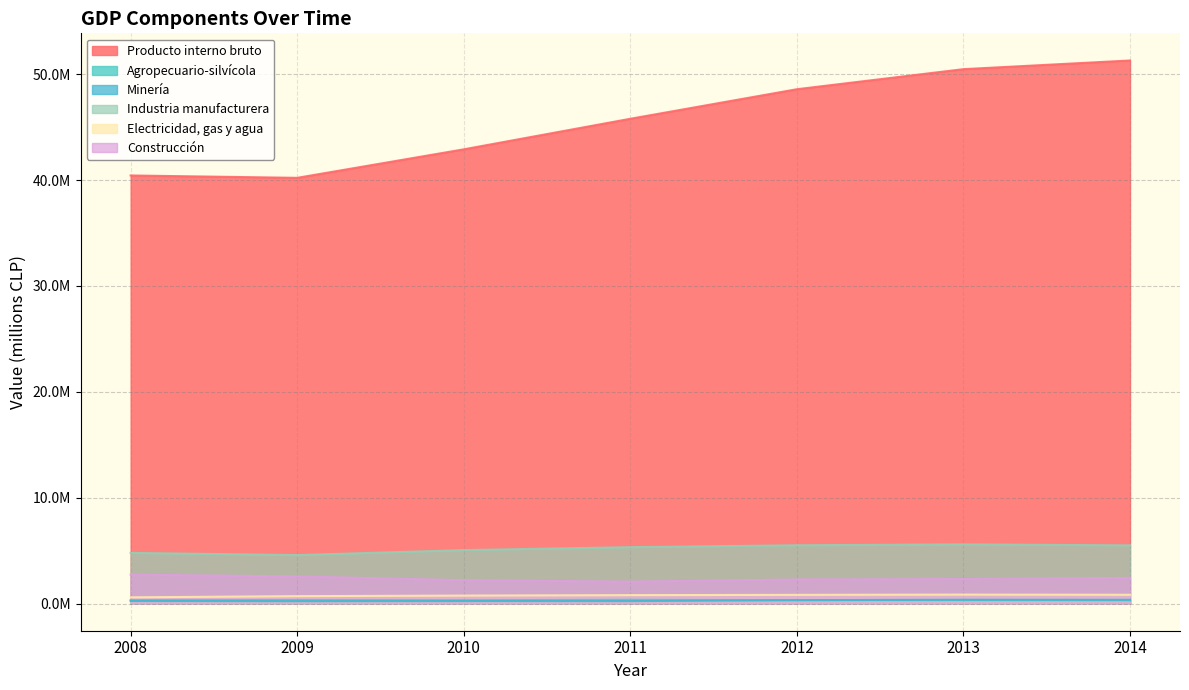

True or false: Producto interno bruto and Industria manufacturera cross at least once.

False